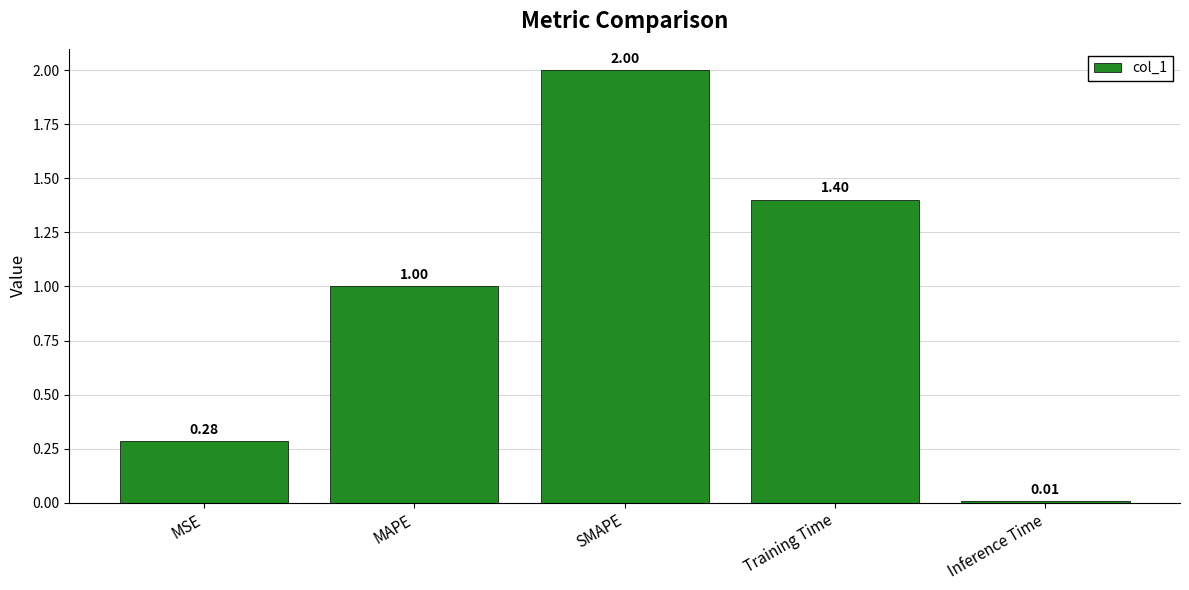

Are the bars grouped side by side (vs. stacked)?

No